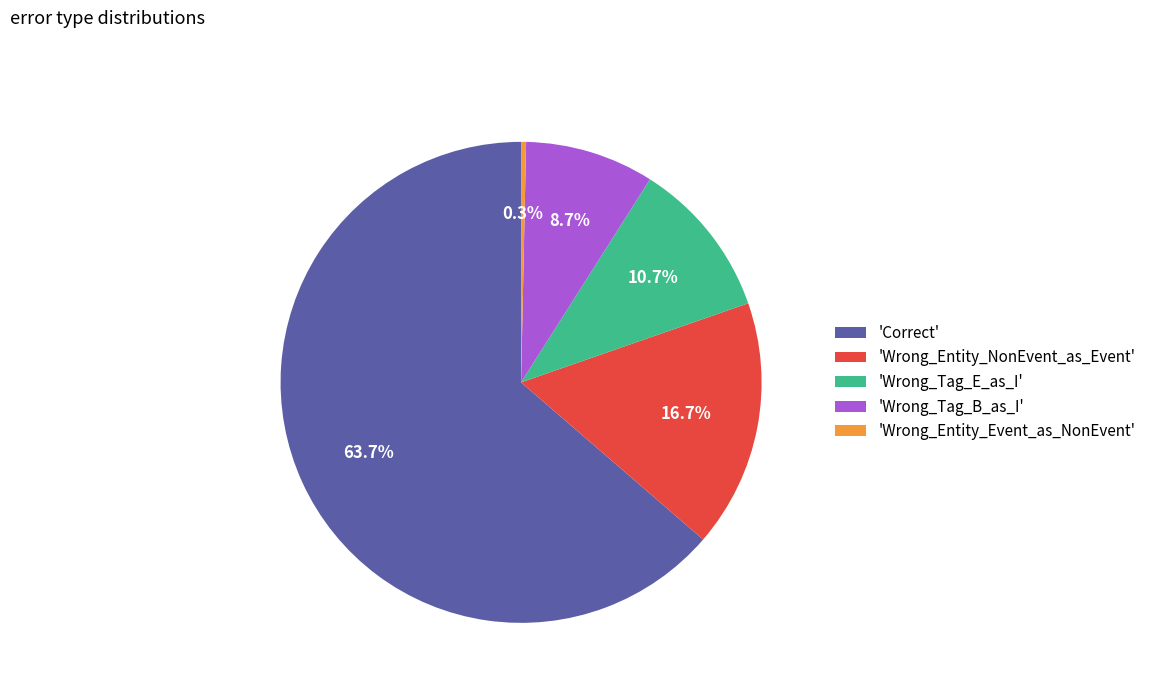

Between 'Wrong_Tag_E_as_I' and 'Wrong_Tag_B_as_I', which is larger?

'Wrong_Tag_E_as_I'